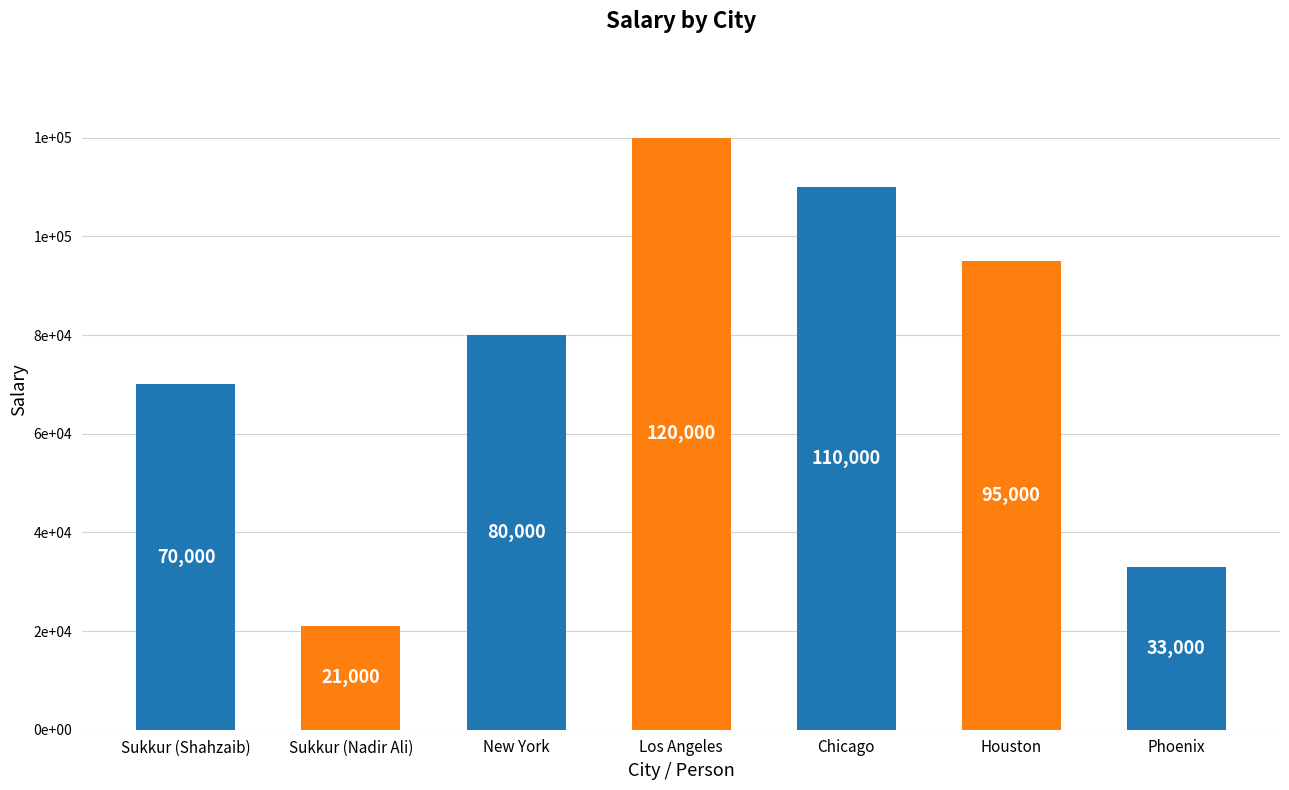

Rank the categories by value from highest to lowest.

Los Angeles, Chicago, Houston, New York, Sukkur (Shahzaib), Phoenix, Sukkur (Nadir Ali)